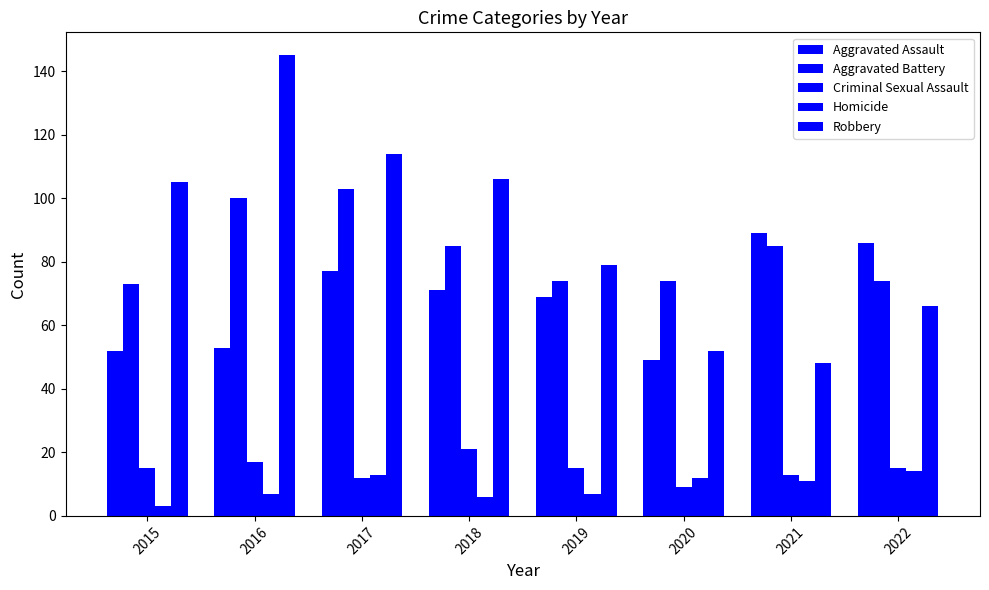

Reading right to left, what are all the values shown in this chart?

Aggravated Assault: 86	89	49	69	71	77	53	52
Aggravated Battery: 74	85	74	74	85	103	100	73
Criminal Sexual Assault: 15	13	9	15	21	12	17	15
Homicide: 14	11	12	7	6	13	7	3
Robbery: 66	48	52	79	106	114	145	105